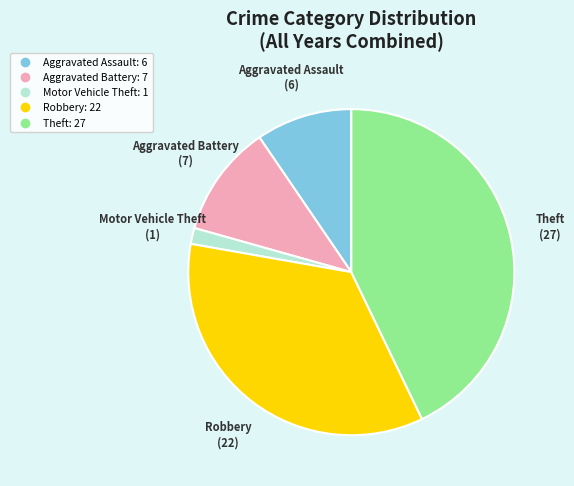

Combined, do Aggravated Battery and Motor Vehicle Theft account for over 50%?

No